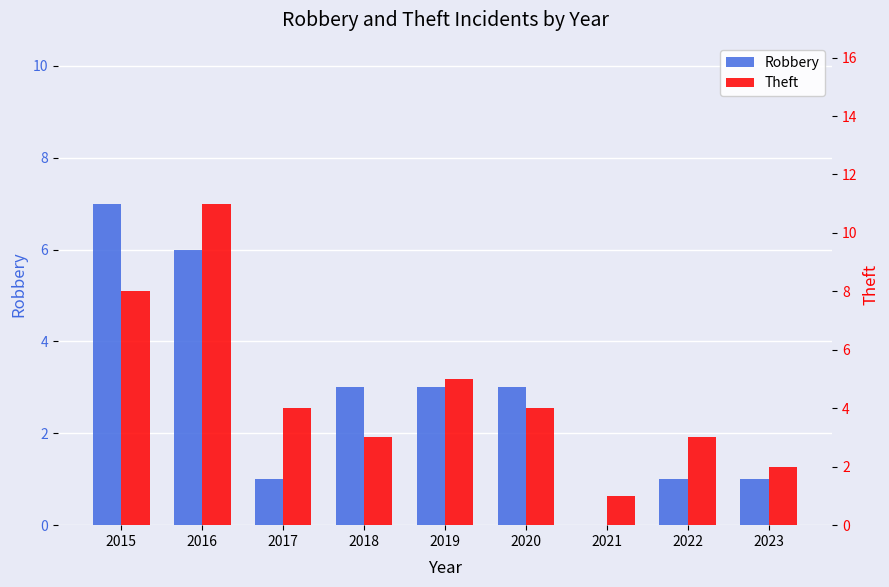

What is the average value of the Theft series?

5